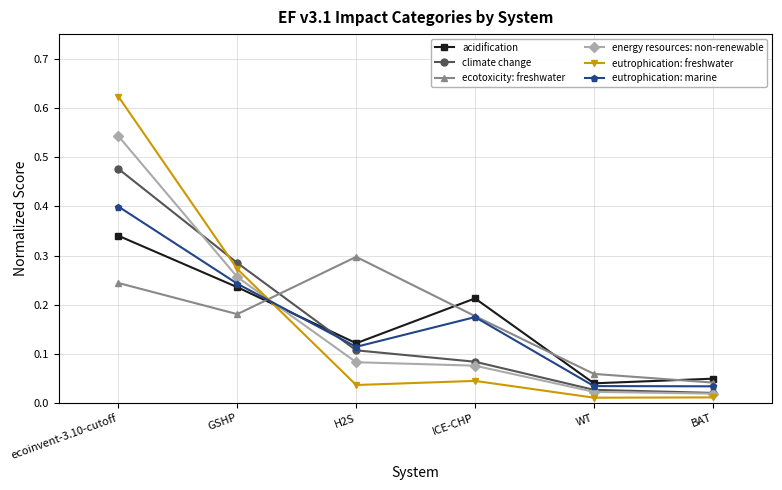

What is the label of the 3rd point from the left?

H2S